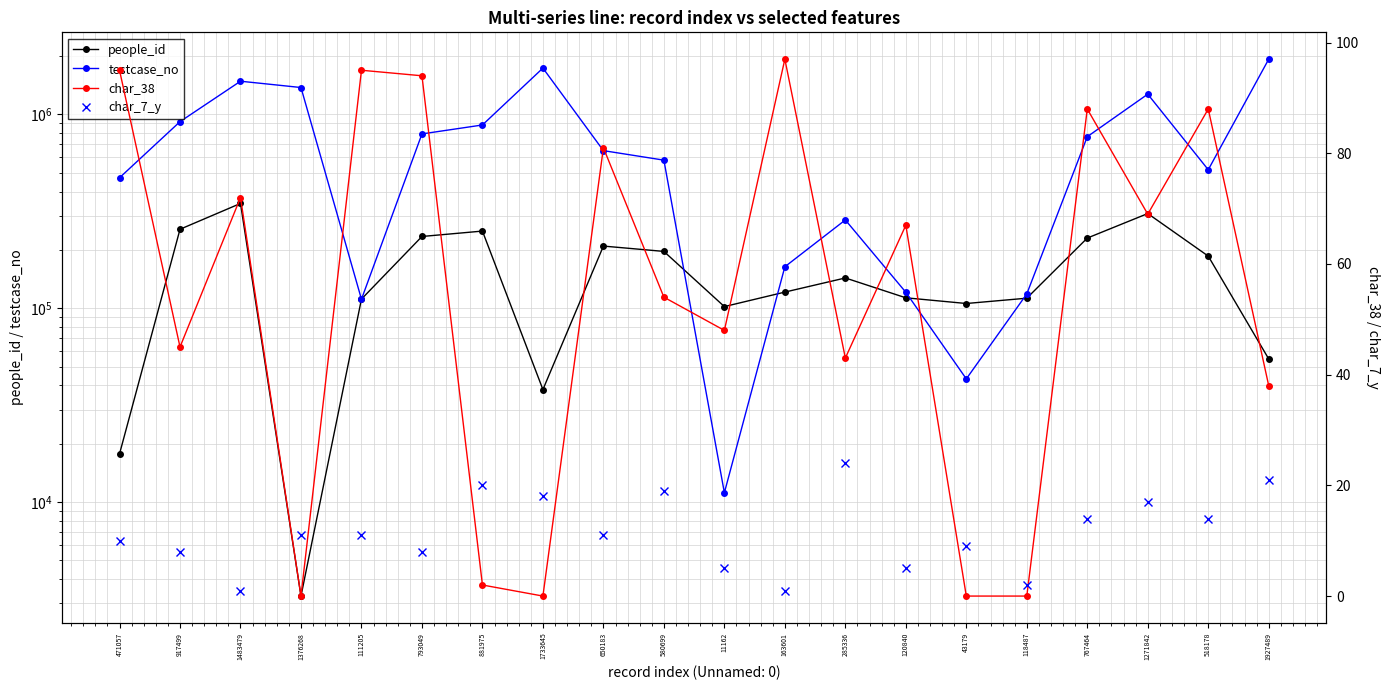

At which category does char_7_y reach its first local peak?

881975